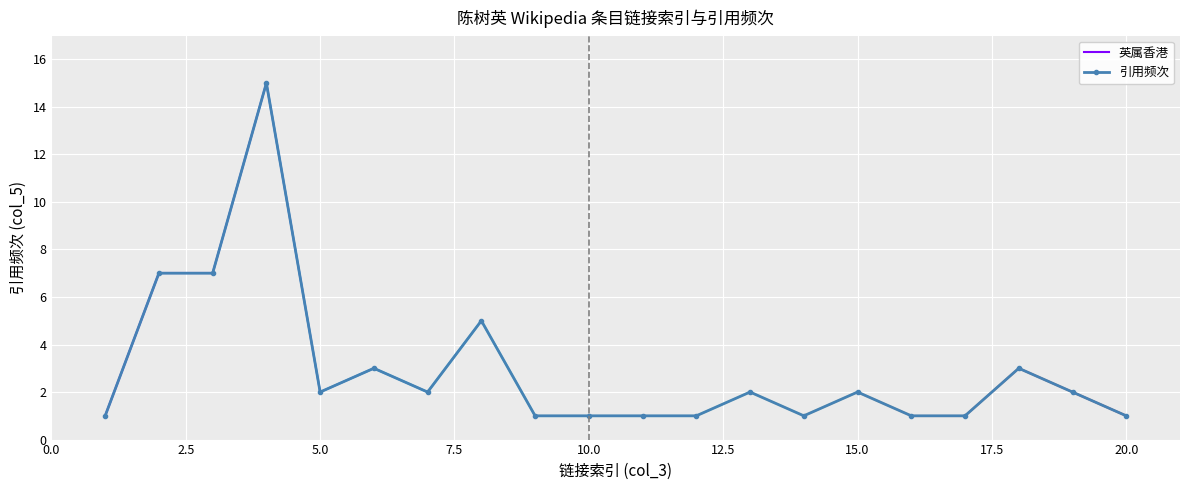

Is it true that the value at 屯门 is 7?

False